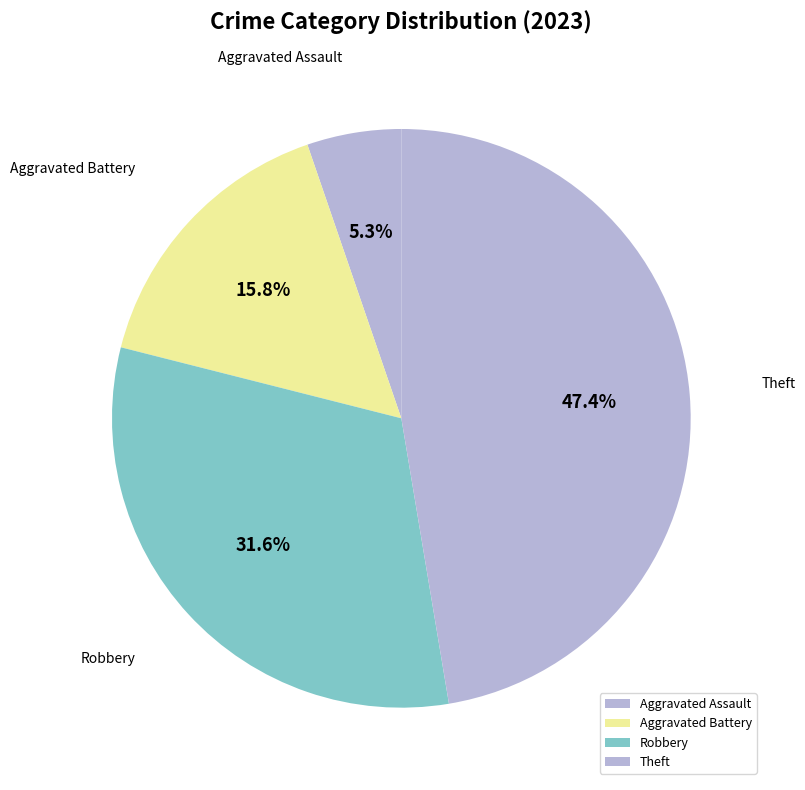

Count the number of slices in the pie.

4